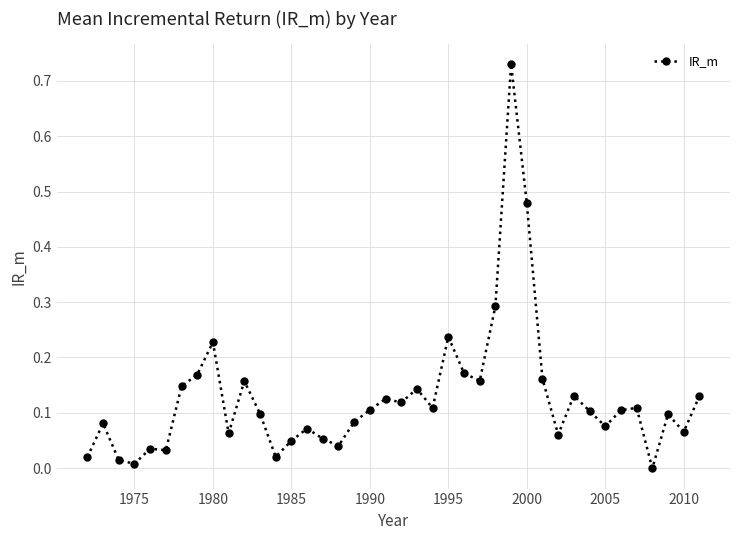

What is the sum of all values?

5.1